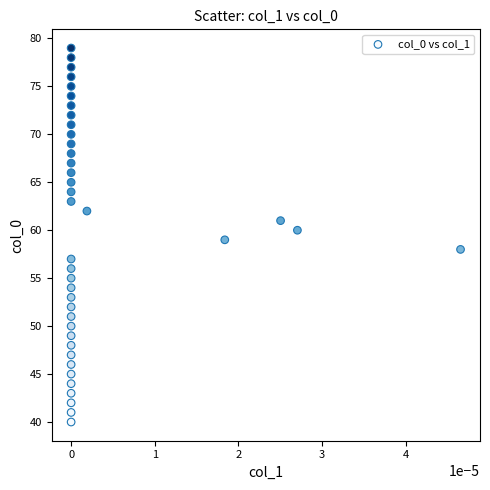

What is the range of Y values (max minus min)?

39